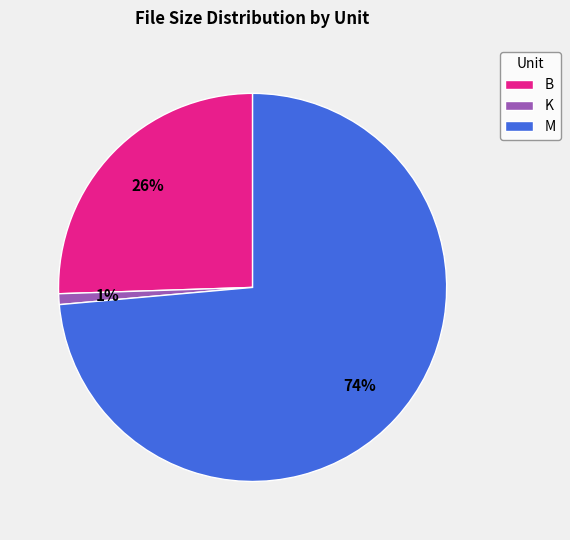

Is the sum of B and M greater than half?

Yes